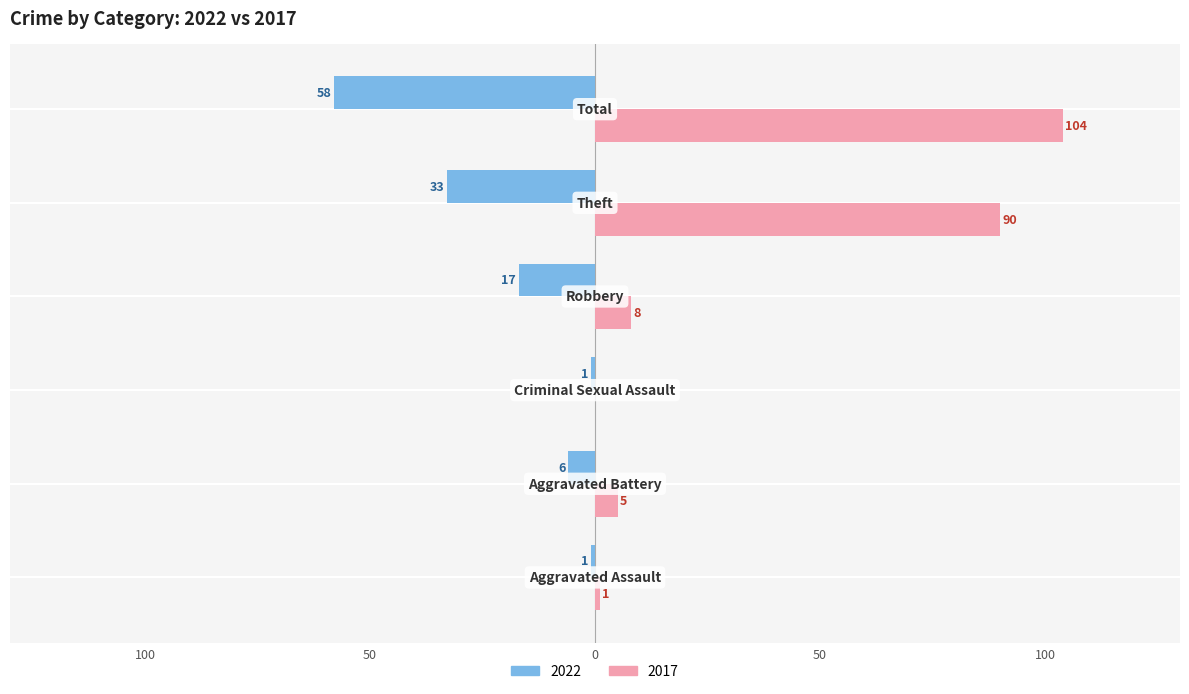

What is the label of the 6th bar from the left?

Total